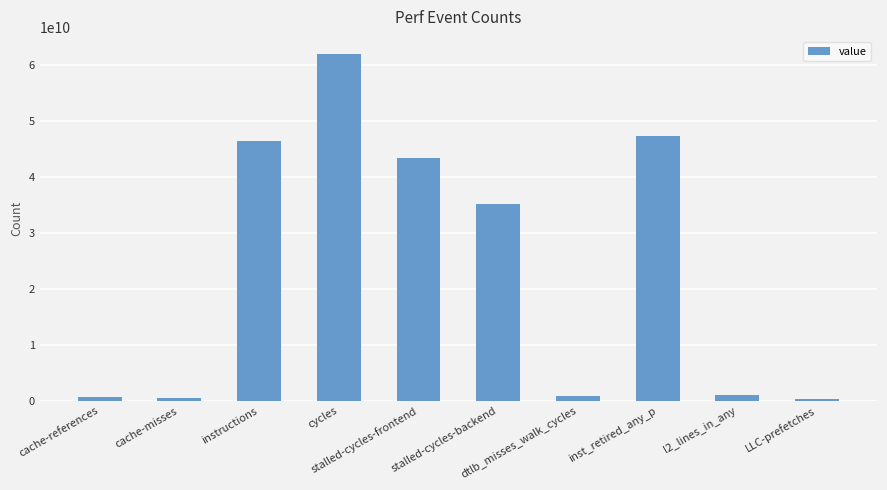

What is the label of the 4th bar from the right?

dtlb_misses_walk_cycles